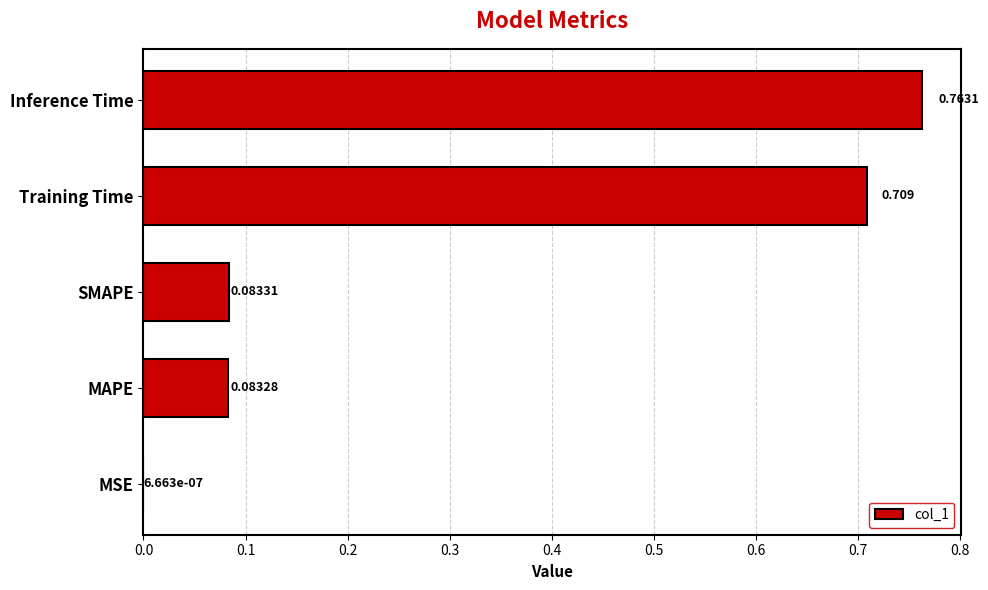

Which label corresponds to the largest value in the chart?

Inference Time